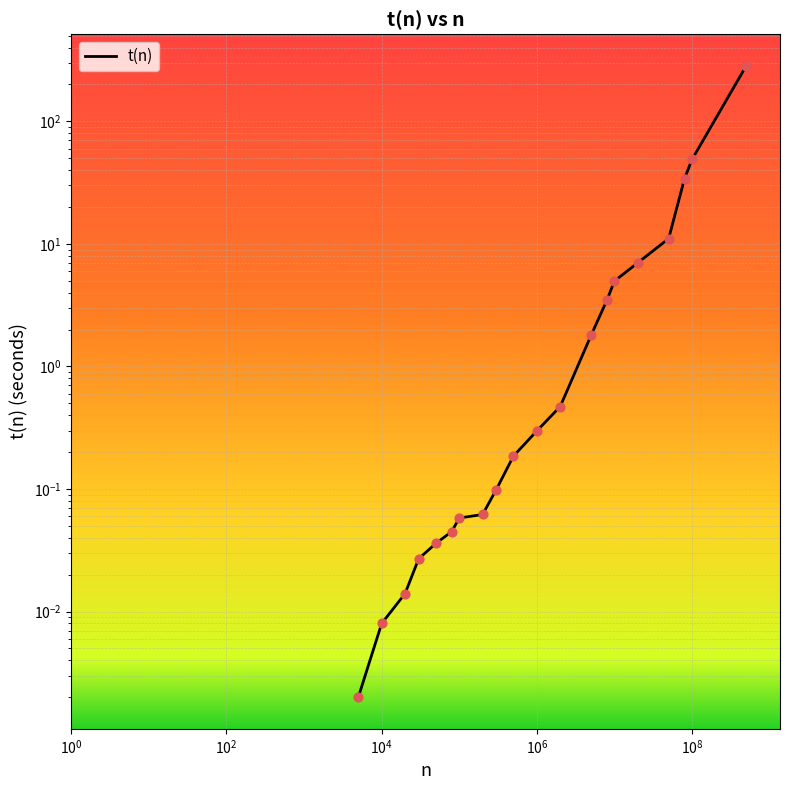

Between 80000 and 500000000, which is larger?

500000000